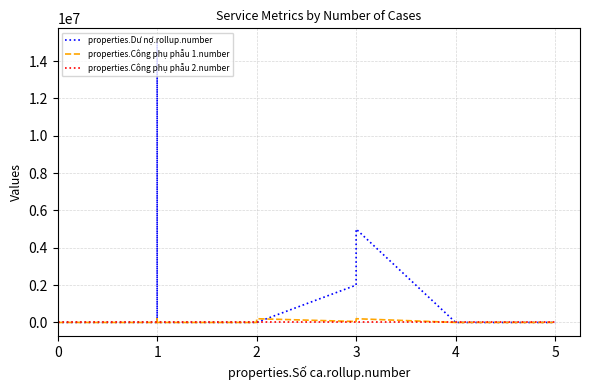

Reading left to right, transcribe all the data shown in this chart.

properties.Dư nợ.rollup.number: 0	0	0	0	0	0	0	0	10000000	15000000	0	0	0	0	0	2000000	4000000	5000000	0	0
properties.Công phụ phẫu 1.number: 0	0	0	0	0	0	0	0	0	200000	0	0	0	25000	200000	50000	100000	200000	0	0
properties.Công phụ phẫu 2.number: 0	0	0	0	0	0	0	0	0	0	0	0	0	0	0	0	50000	0	0	0